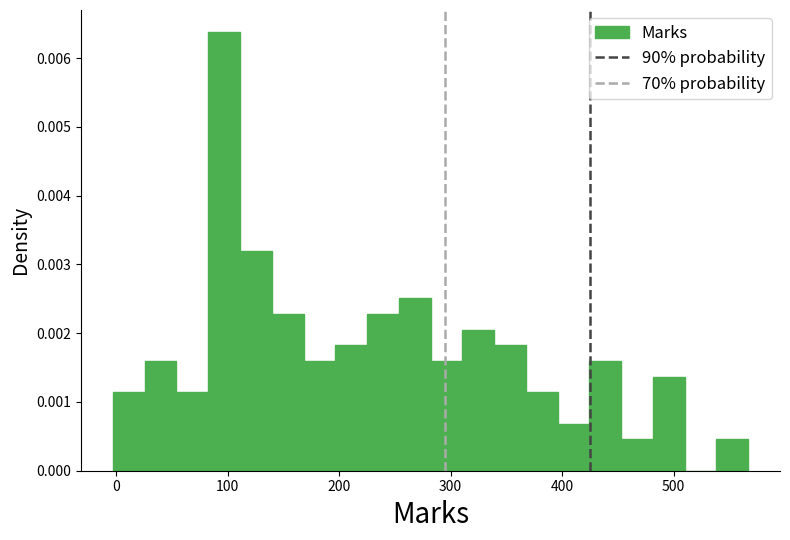

Read against the x-axis, roughly where is the centre of the tallest bar?

100